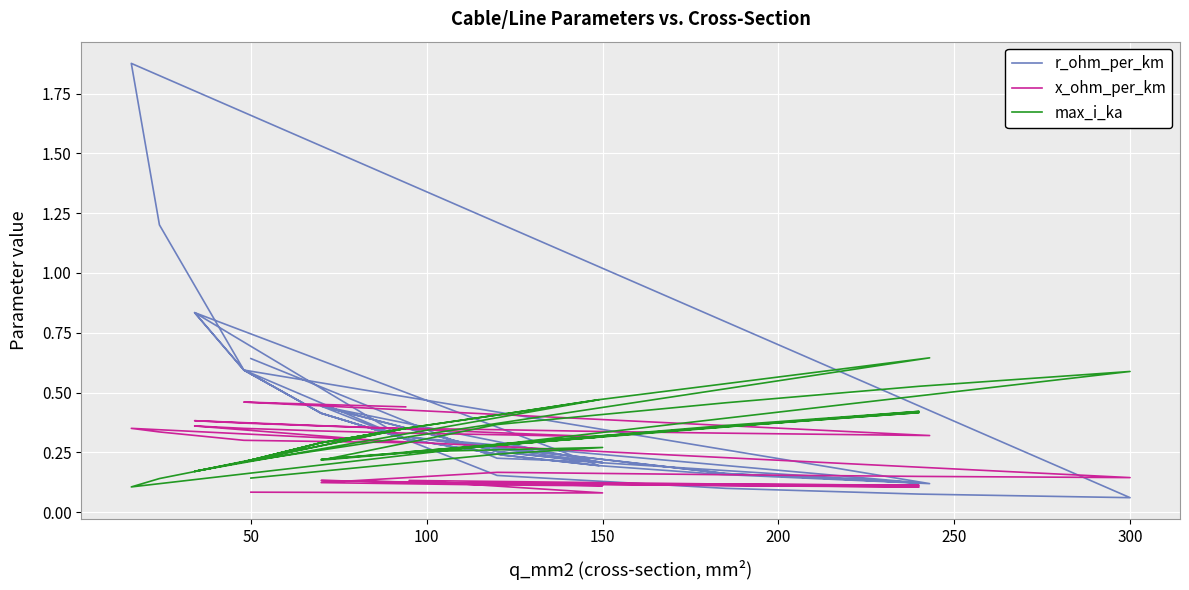

What is the maximum value shown in the chart?

1.9